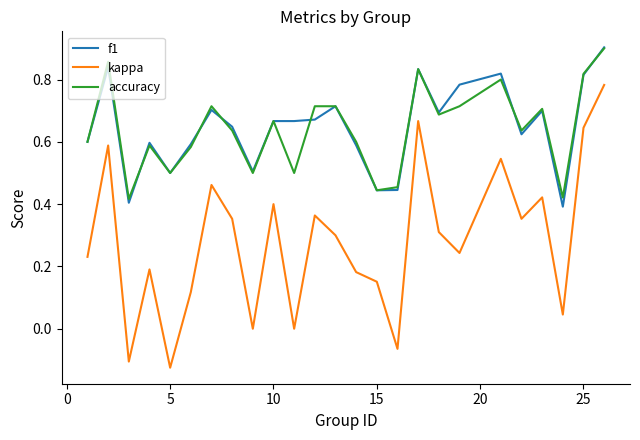

True or false: accuracy and kappa intersect in this chart.

False